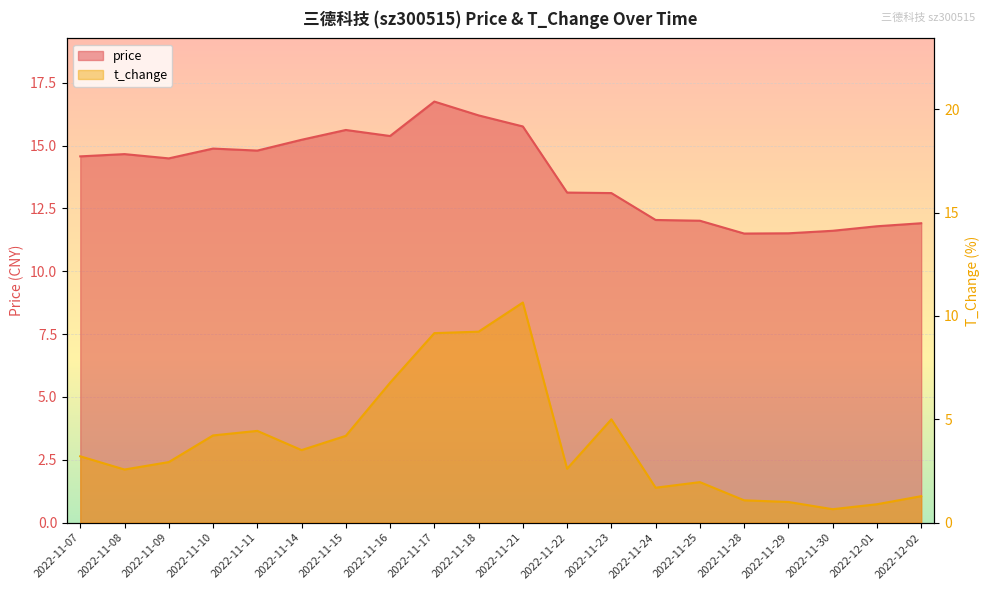

The value of price at 2022-11-23 is 7.0. True or false?

False